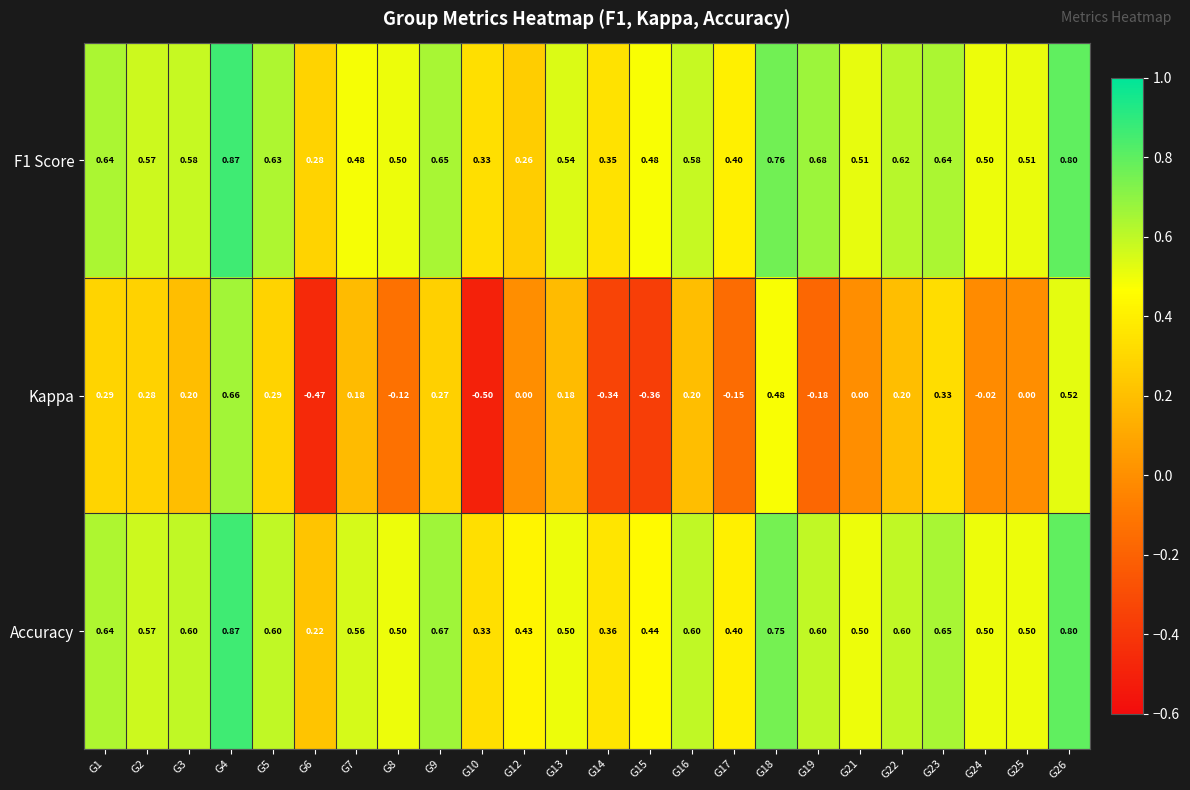

Is the value of F1 Score at G8 greater than the value of Accuracy at G6?

Yes